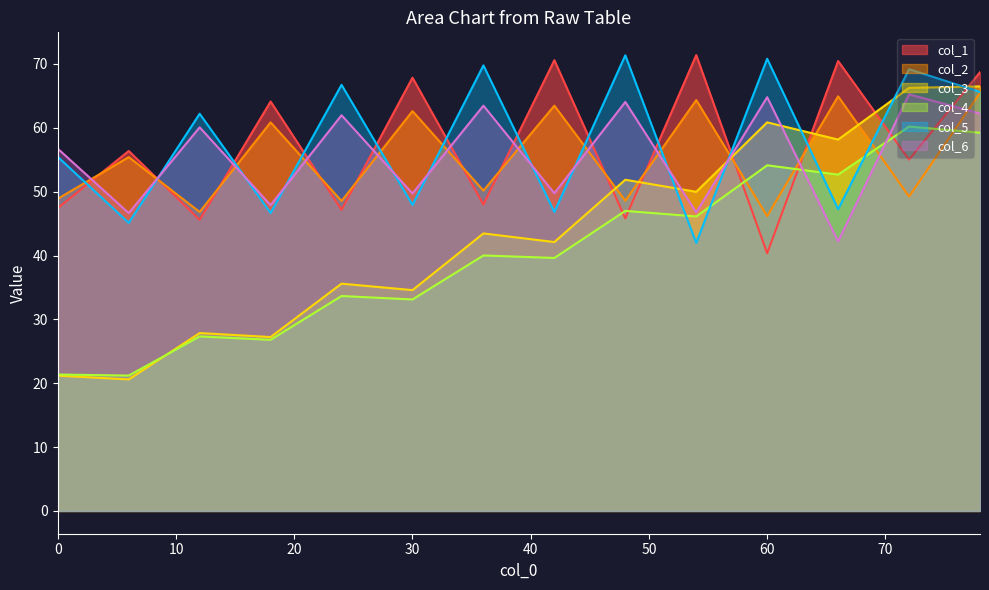

What is the average value of the col_5 series?

57.6